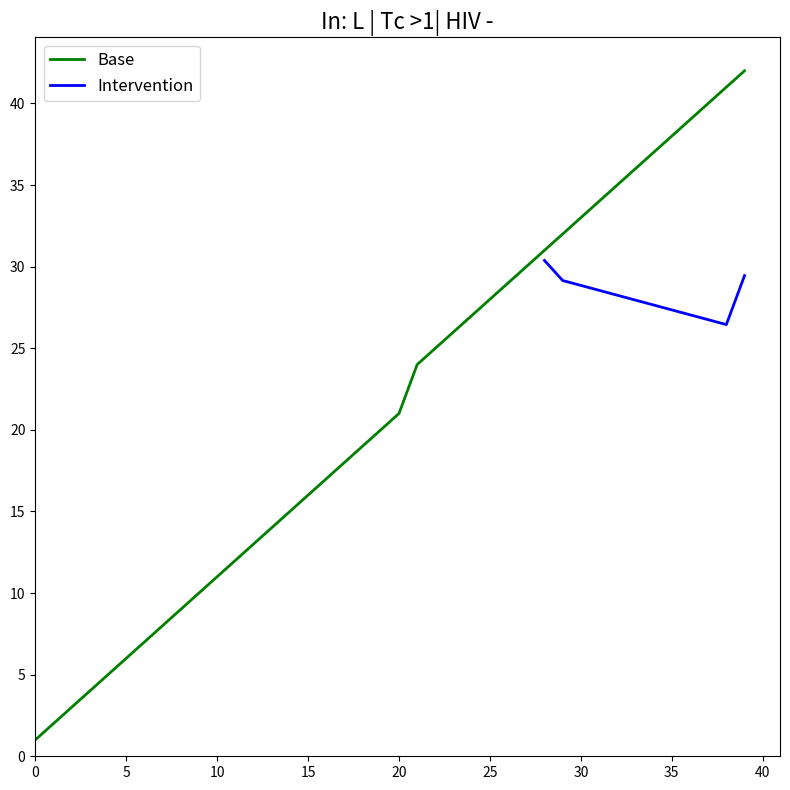

What is the highest value of the Base series?

42